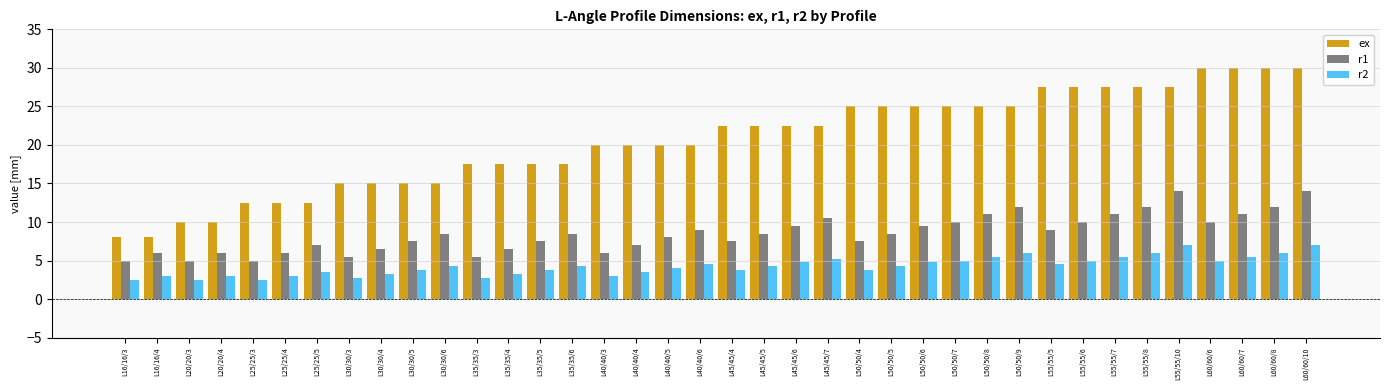

What position from the right is L55/55/6?

8